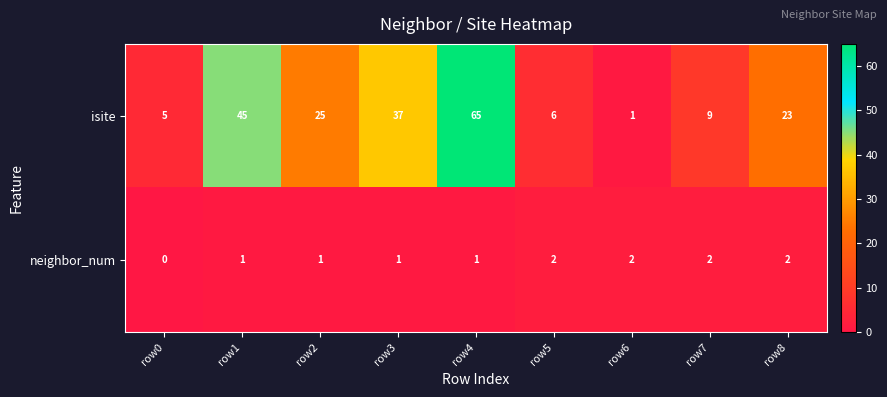

What is the difference between the highest and lowest values at row7?

7